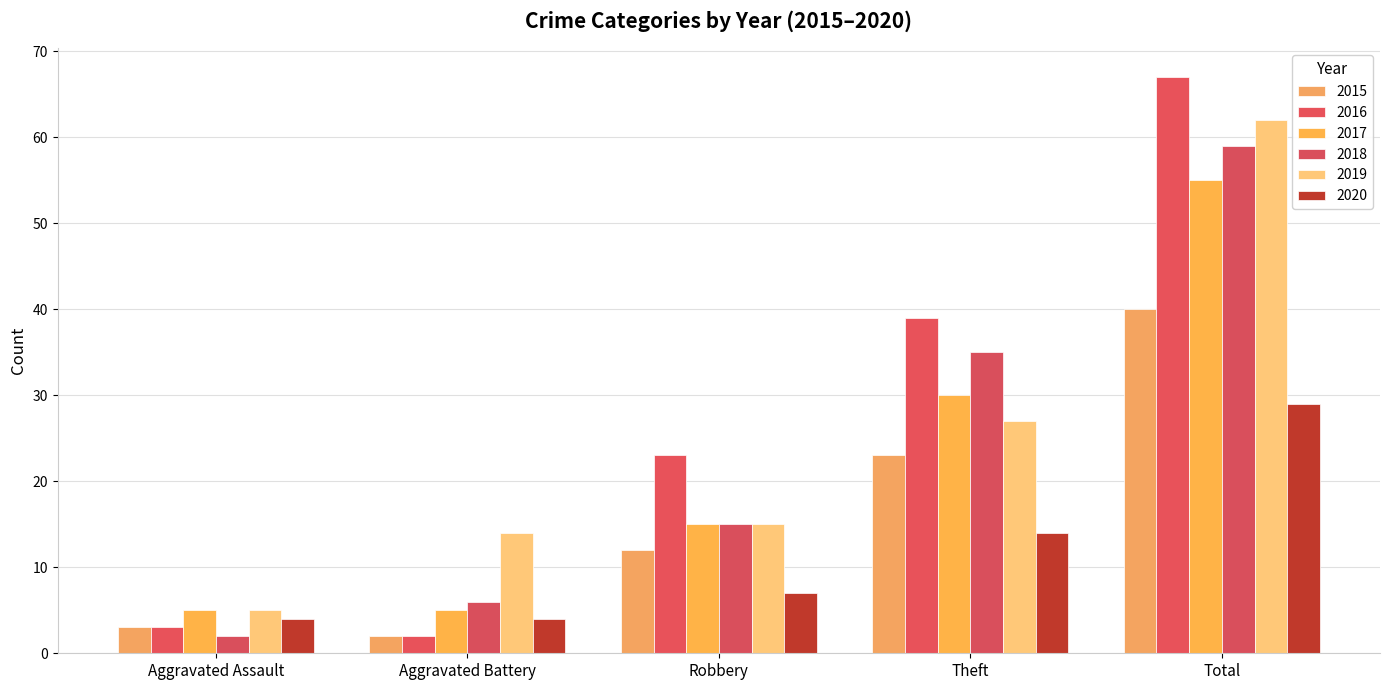

What is the average value of the 2019 series?

25